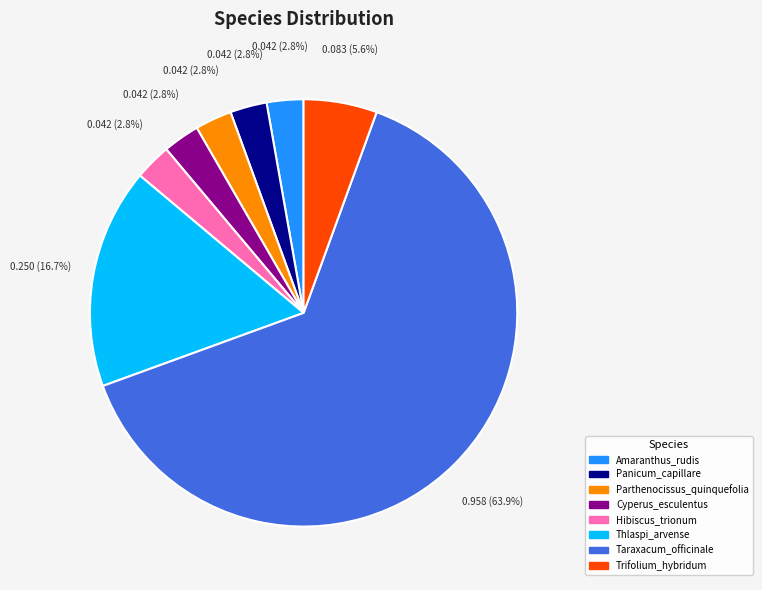

Is Cyperus_esculentus the majority of the pie?

No